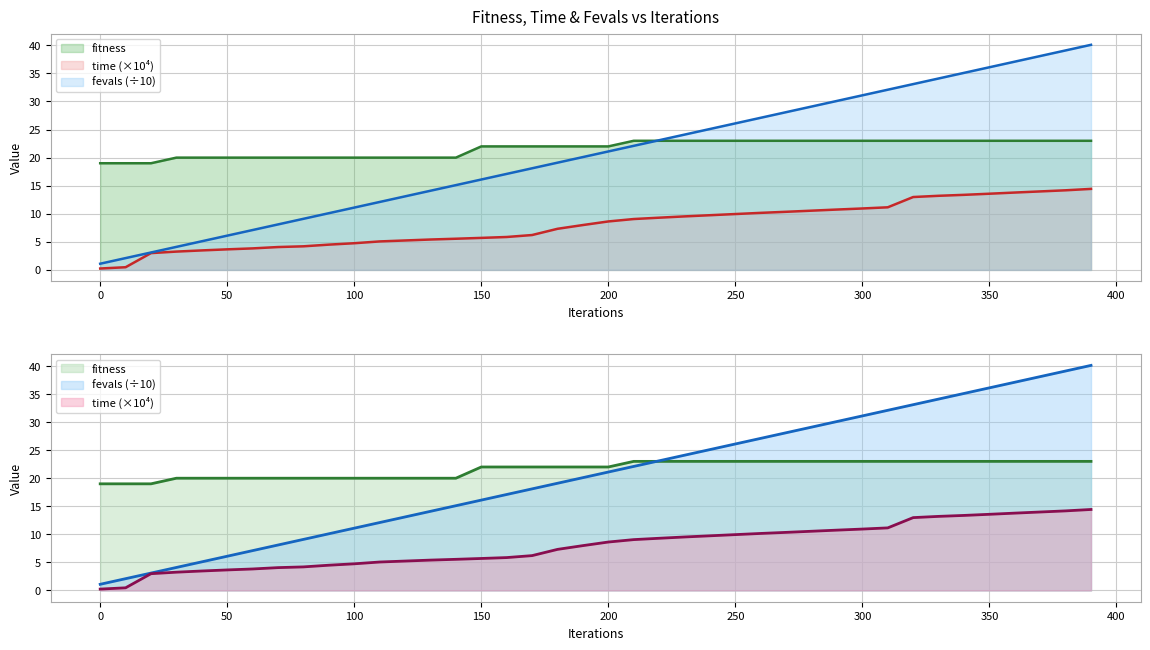

True or false: time_scaled has more than 1 points higher than both neighbors.

False